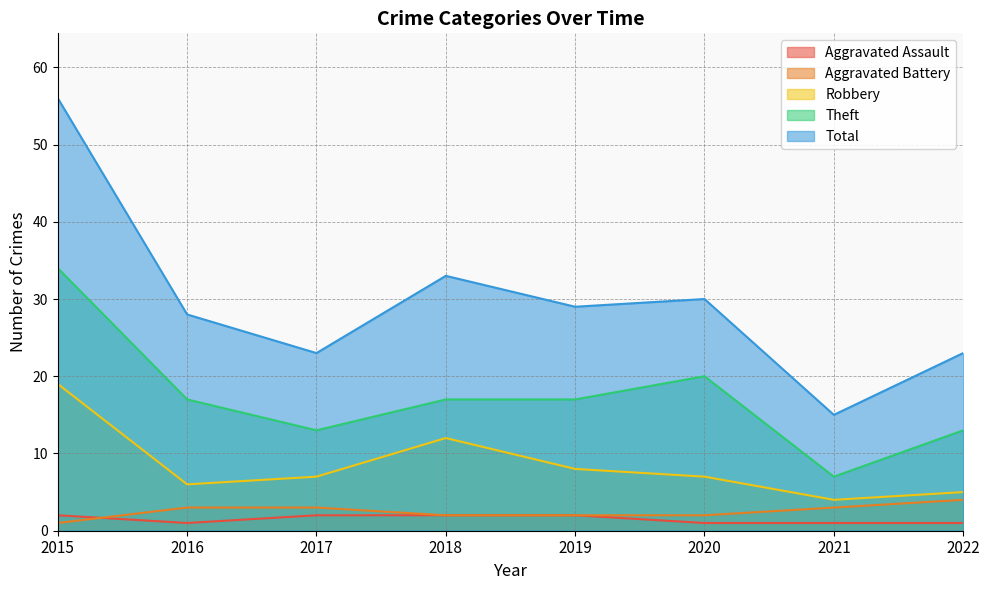

Which series has the largest total across all categories?

Total